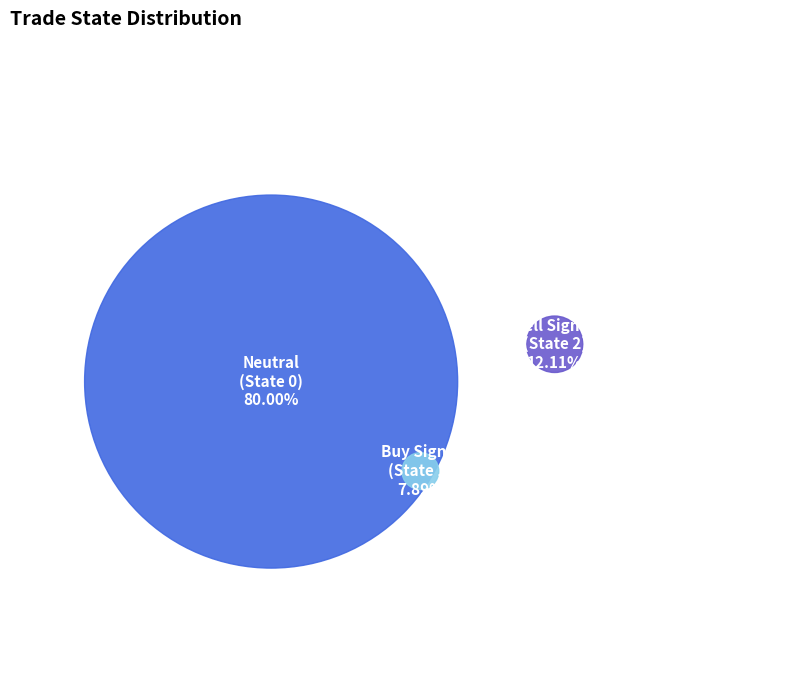

True or false: 0 accounts for 80% of the total.

True